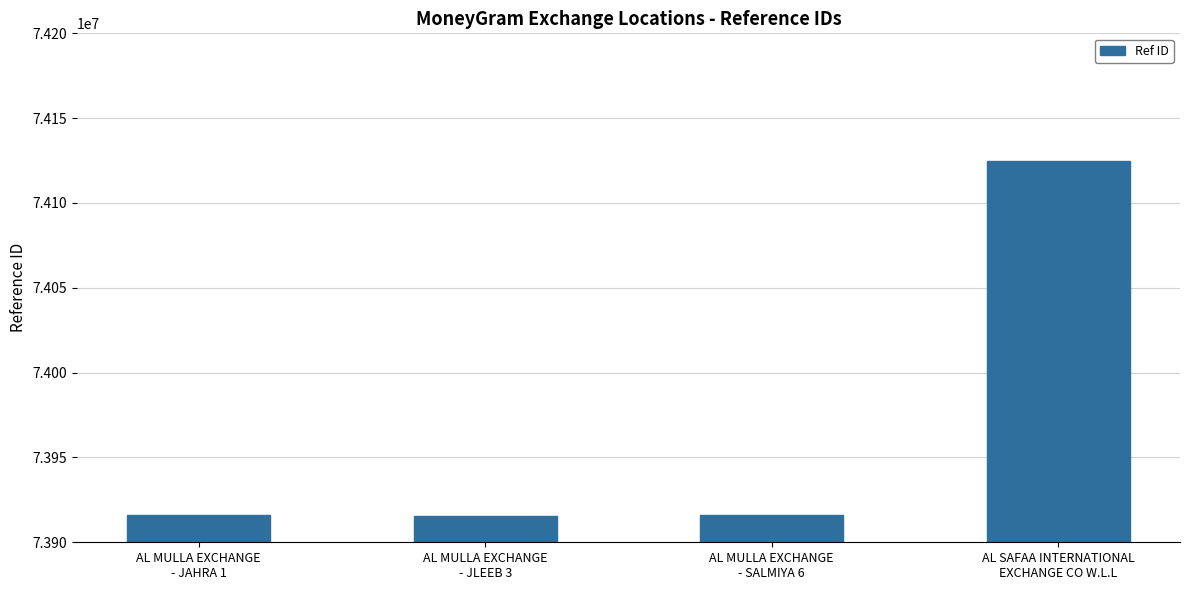

What is the difference between the maximum and minimum values?

209340